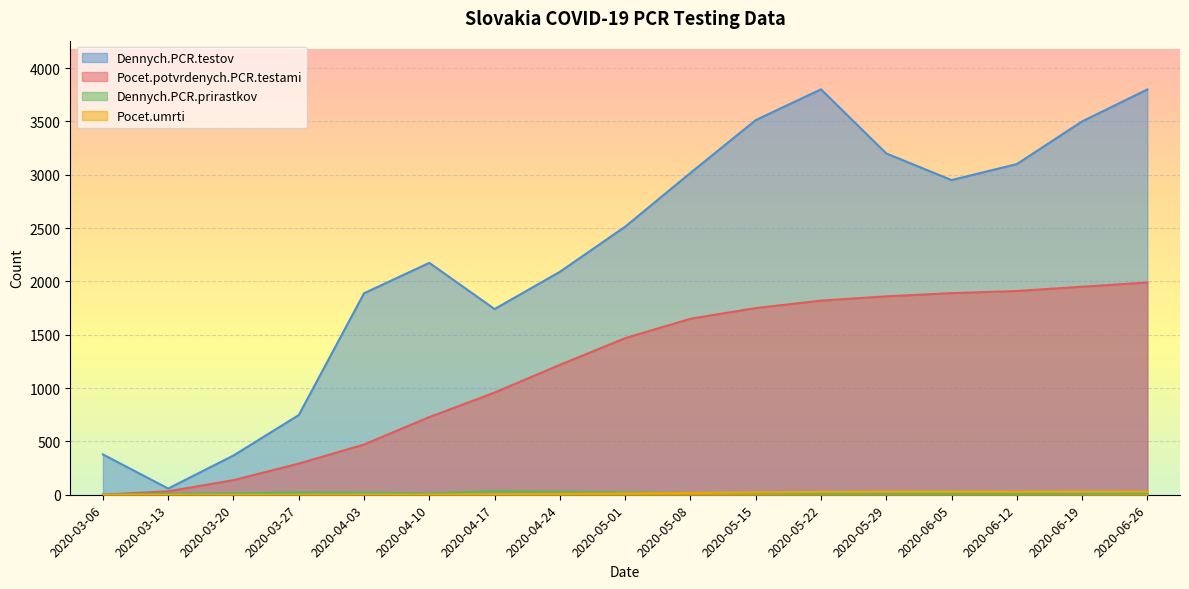

Reading left to right, what are all the values shown in this chart?

Dennych.PCR.testov: 378	58	368	747	1889	2174	1741	2090	2513	3017	3512	3801	3200	2950	3100	3500	3800
Pocet.potvrdenych.PCR.testami: 1	32	137	292	471	728	958	1218	1468	1650	1750	1820	1860	1890	1910	1950	1990
Dennych.PCR.prirastkov: 1	11	14	23	21	13	34	29	22	18	15	12	10	9	8	11	14
Pocet.umrti: 0	0	0	0	1	2	5	8	12	17	22	26	28	28	28	28	28